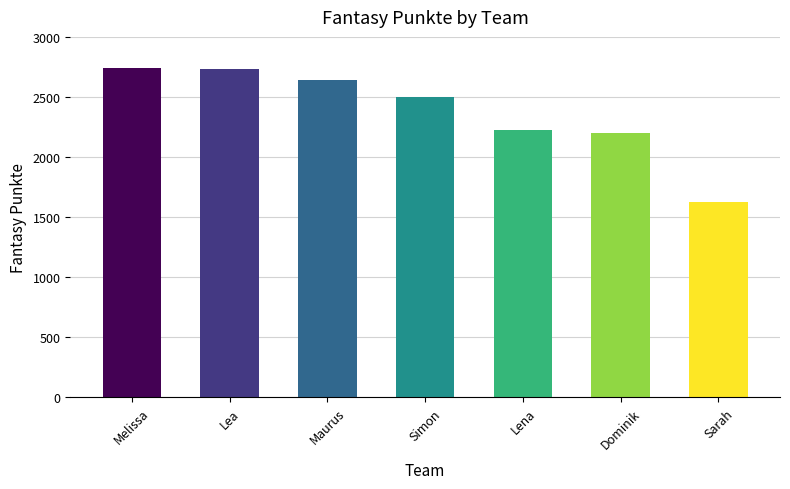

What position from the right is Lena?

3